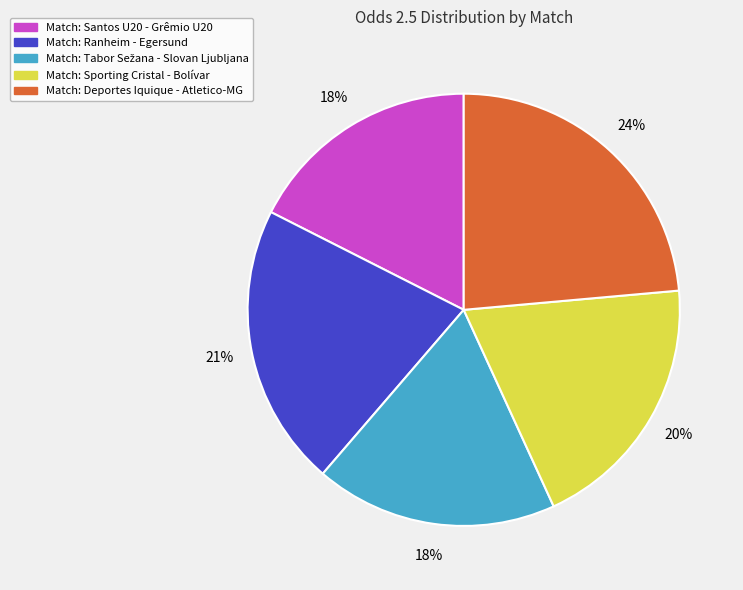

Is it true that Match: Deportes Iquique - Atletico-MG is 17% of the pie?

False